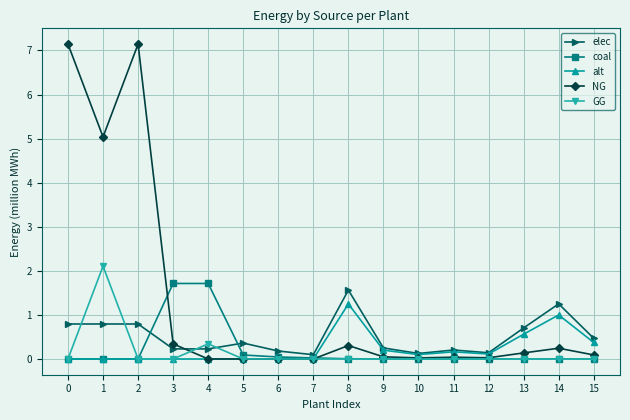

Which series has the largest total across all categories?

NG